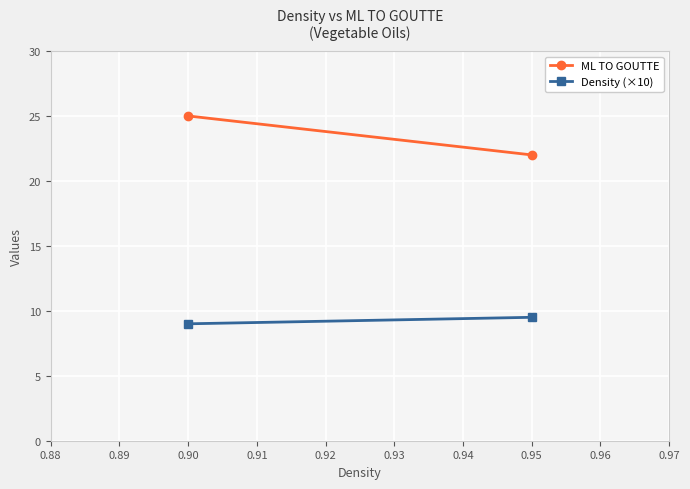

What are all the series names shown in the legend?

ML TO GOUTTE, Density (×10)